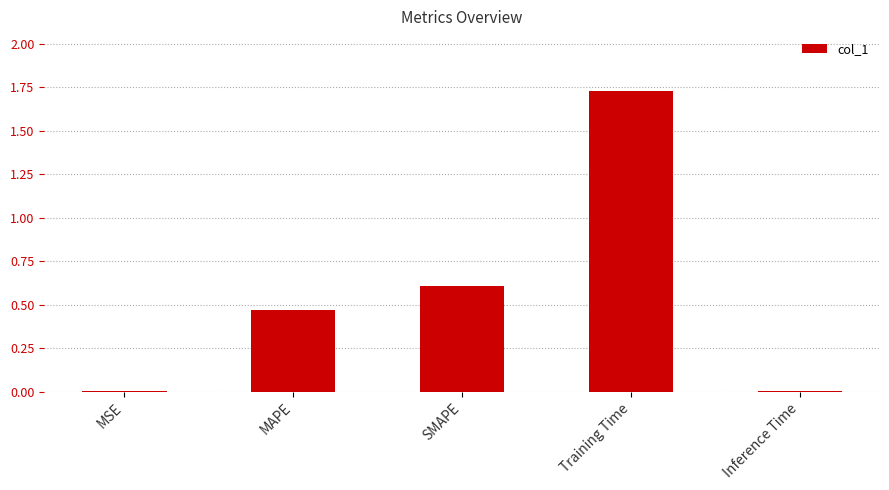

What is the difference between the second highest and minimum values?

0.6